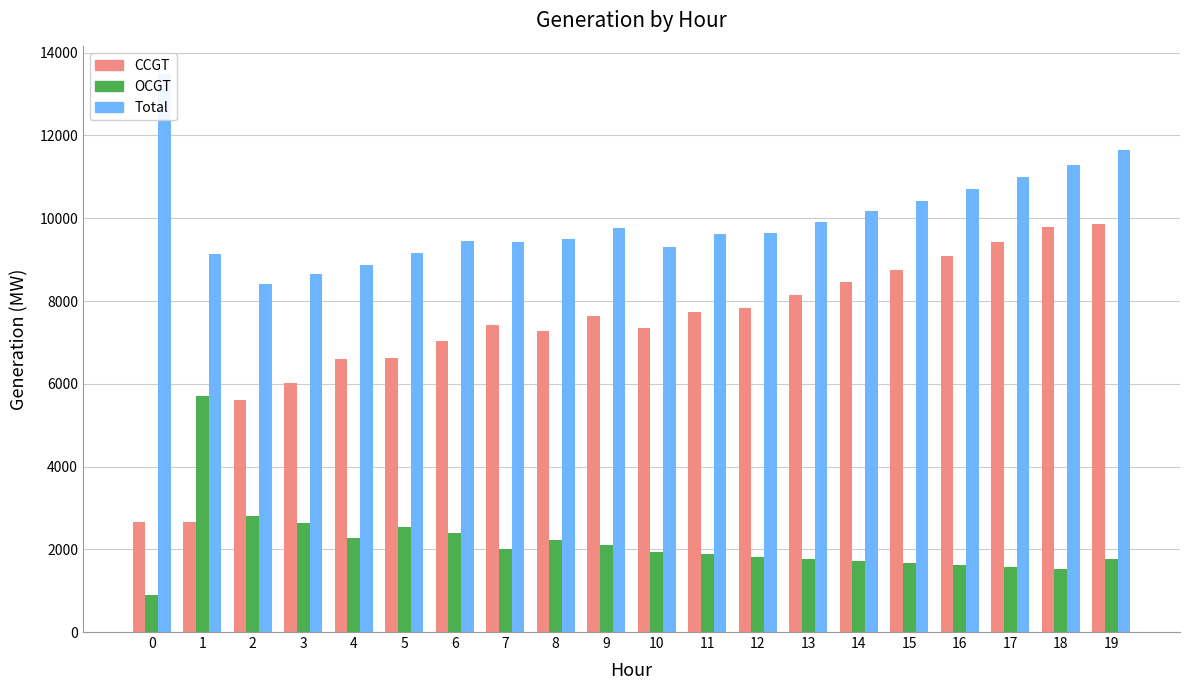

Reading left to right, transcribe all the data shown in this chart.

CCGT: 0=2668	1=2659	2=5603	3=6030	4=6588	5=6626	6=7042	7=7408	8=7272	9=7642	10=7356	11=7739	12=7830	13=8136	14=8448	15=8744	16=9079	17=9423	18=9777	19=9864
OCGT: 0=893	1=5697	2=2810	3=2624	4=2279	5=2542	6=2401	7=2010	8=2214	9=2113	10=1945	11=1883	12=1814	13=1769	14=1726	15=1672	16=1621	17=1569	18=1517	19=1774
Total: 0=13478	1=9131	2=8413	3=8654	4=8867	5=9168	6=9443	7=9418	8=9489	9=9756	10=9301	11=9622	12=9644	13=9905	14=10175	15=10417	16=10701	17=10993	18=11295	19=11639